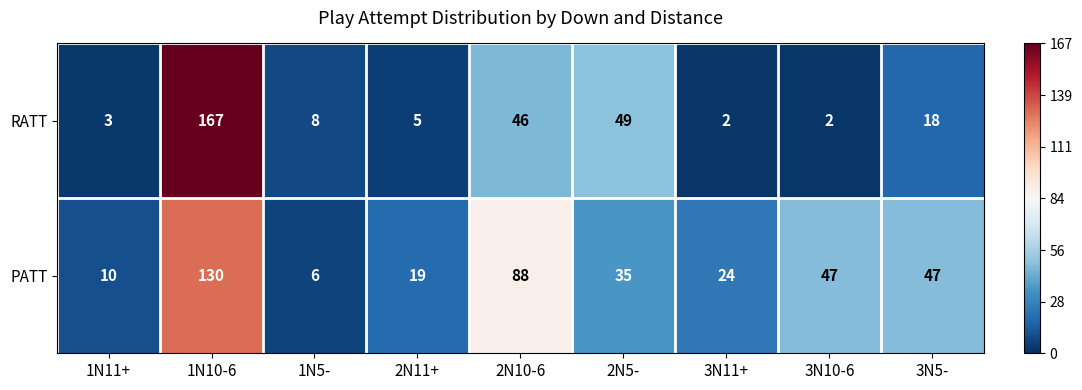

At which label does RATT reach its peak?

1N10-6